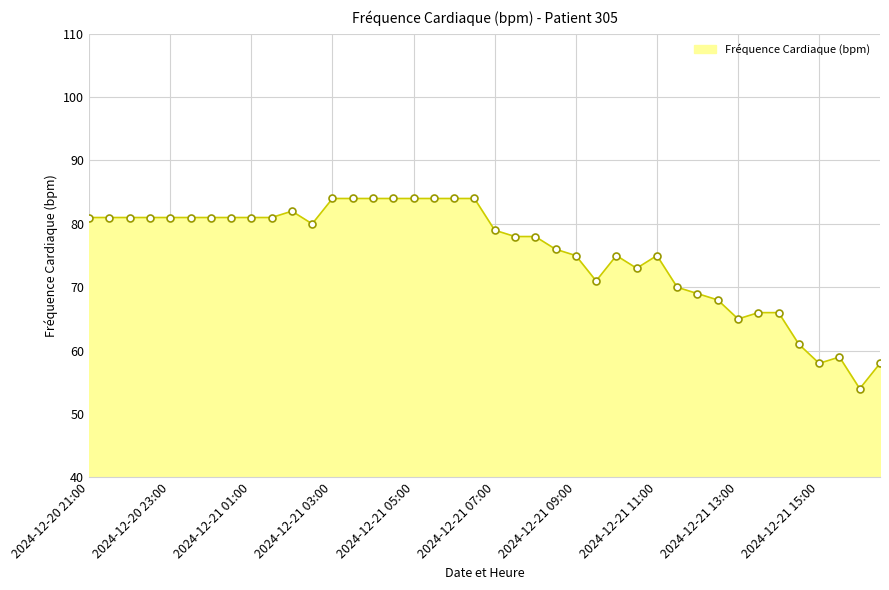

How many lines are shown in the chart?

1